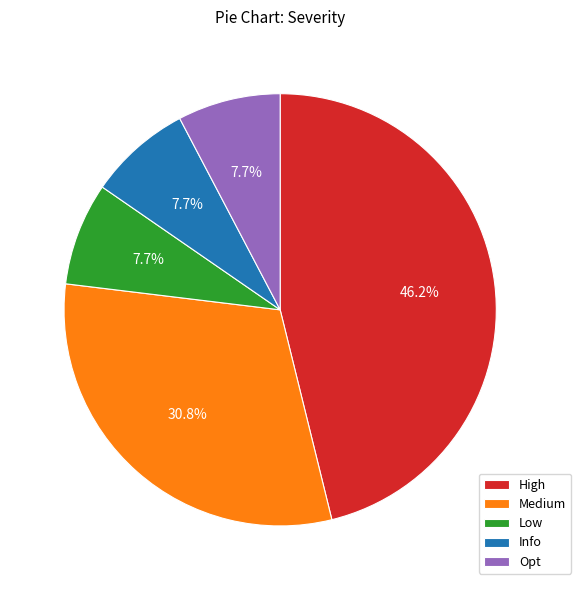

How many segments does this pie chart have?

5